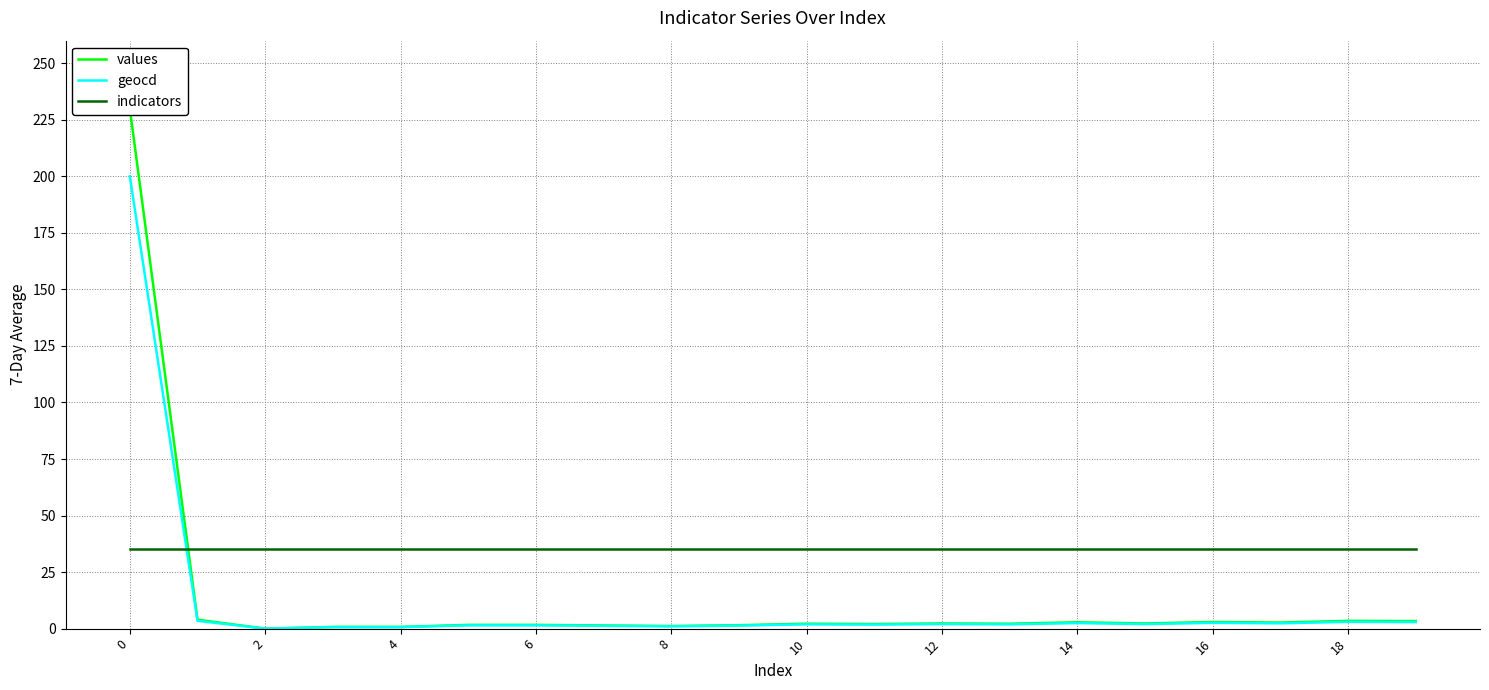

Between 0 and 12, which series saw the biggest shift?

values